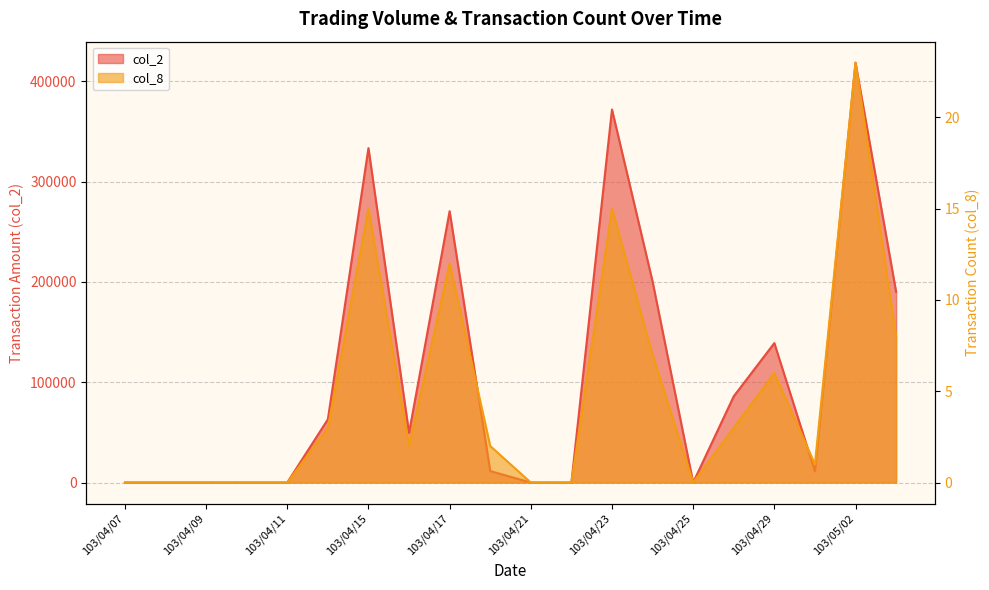

What are all the series names shown in the legend?

col_2, col_8